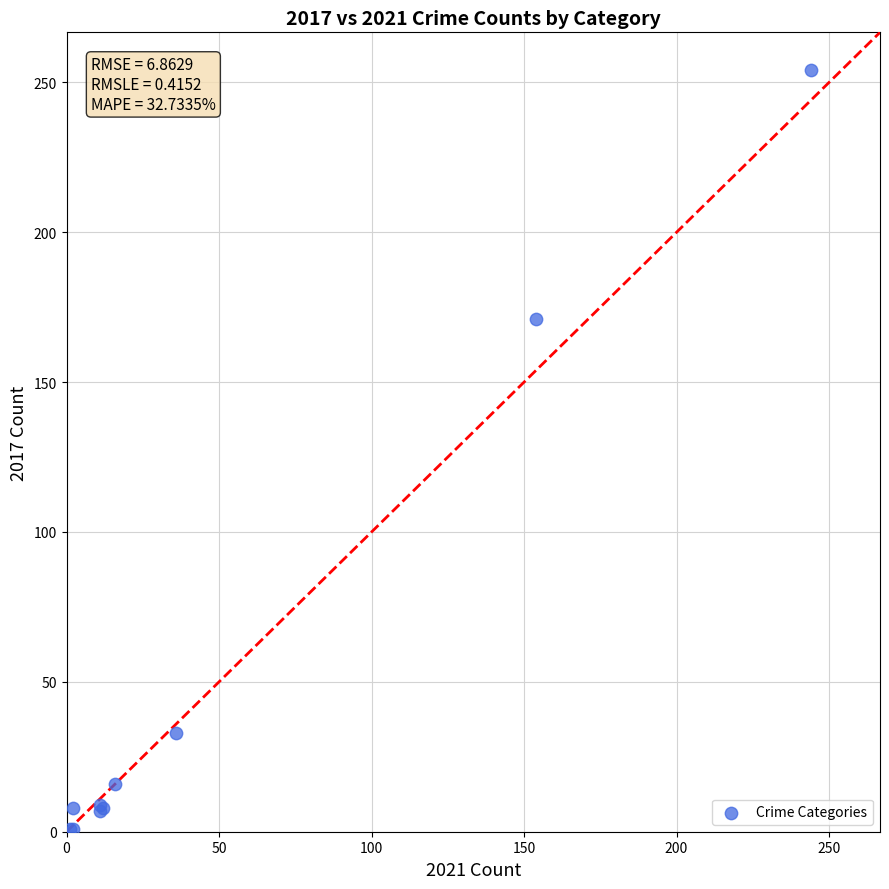

What Y value in the scatter plot is closest to 127?

171